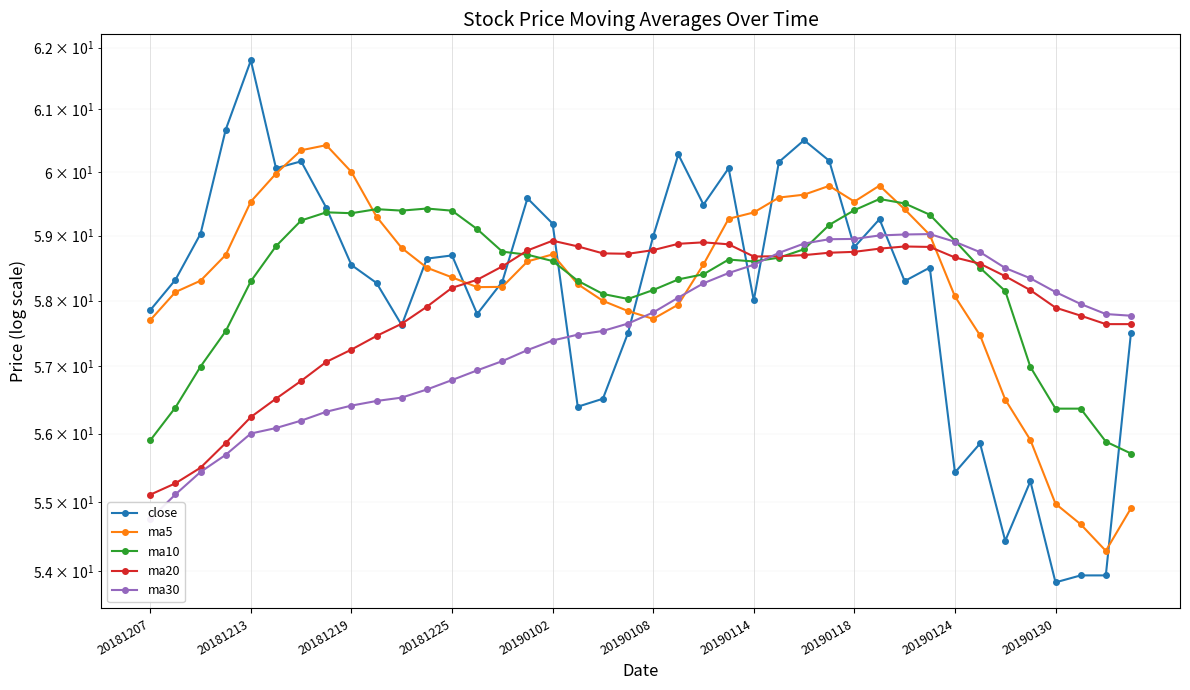

Rank the series by their maximum value, from lowest to highest.

ma20, ma30, ma10, ma5, close